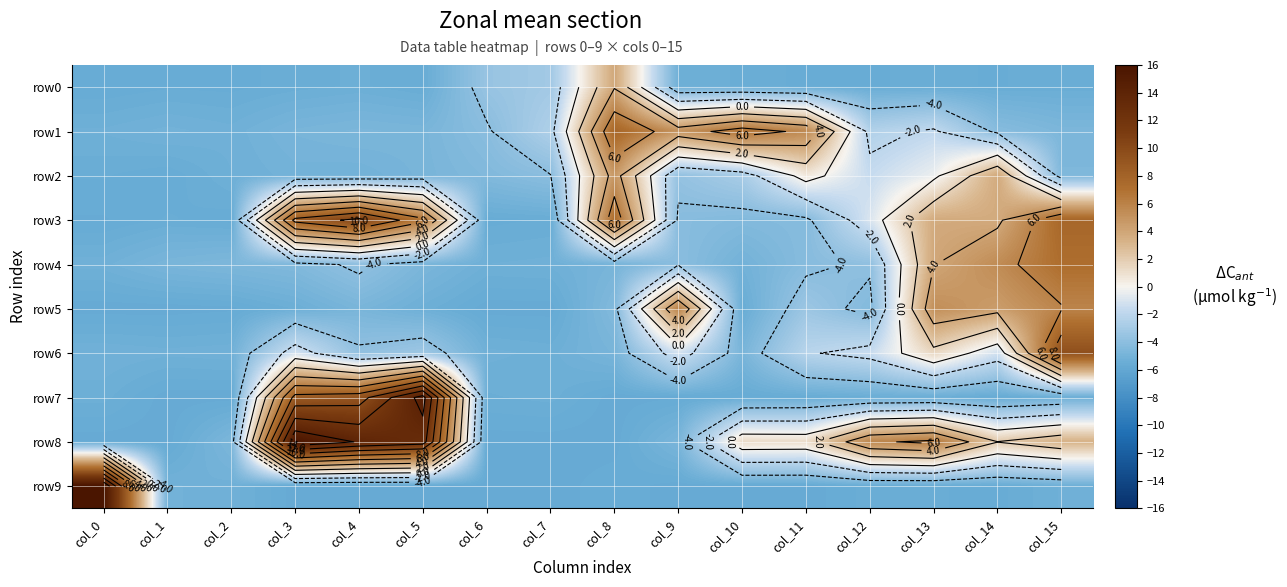

What is the difference between the maximum and minimum values in the row7 series?

20.5